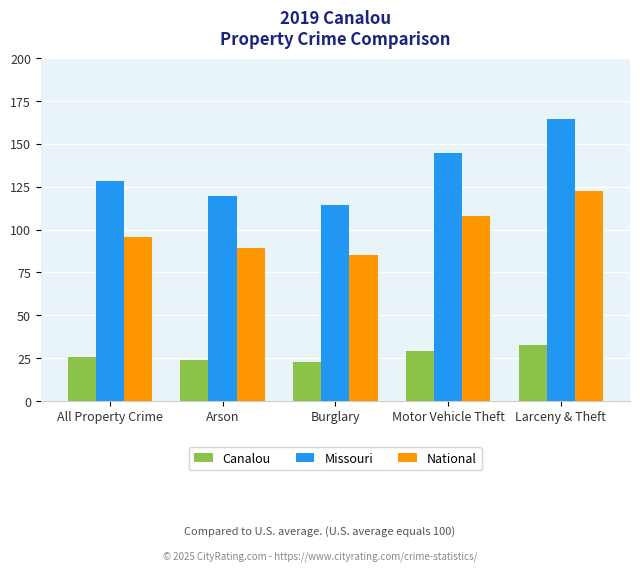

What is the difference between the maximum and second lowest values in the National series?

33.2